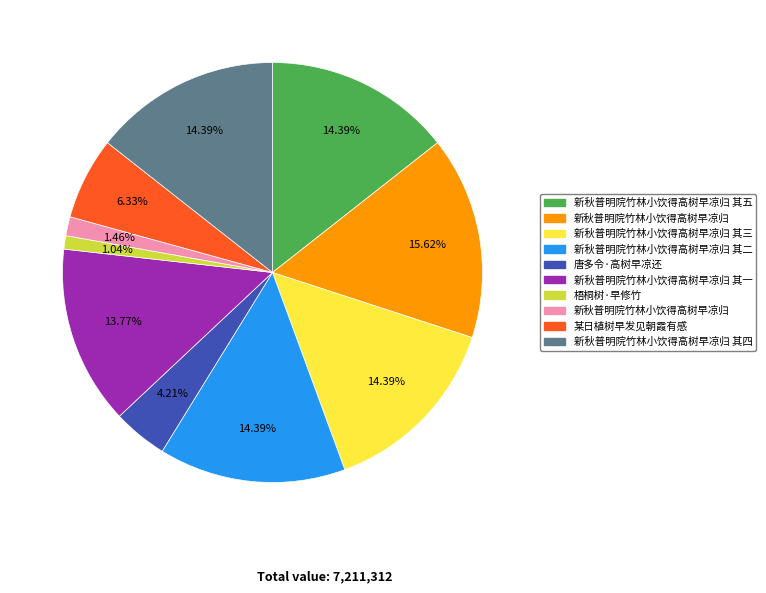

To the nearest percent, what is the average slice percentage?

10%